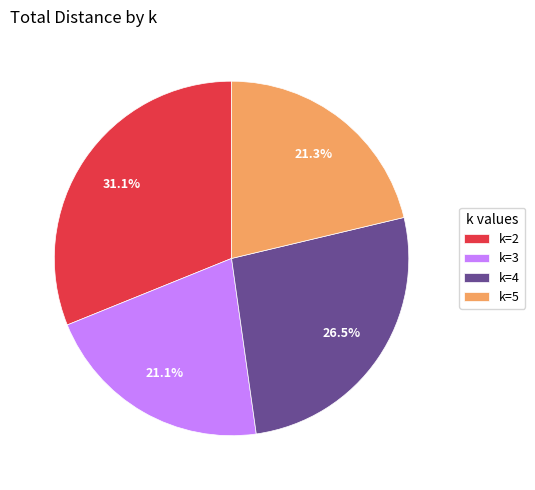

What is the ratio of the value at k=2 to the value at k=4?

1.2